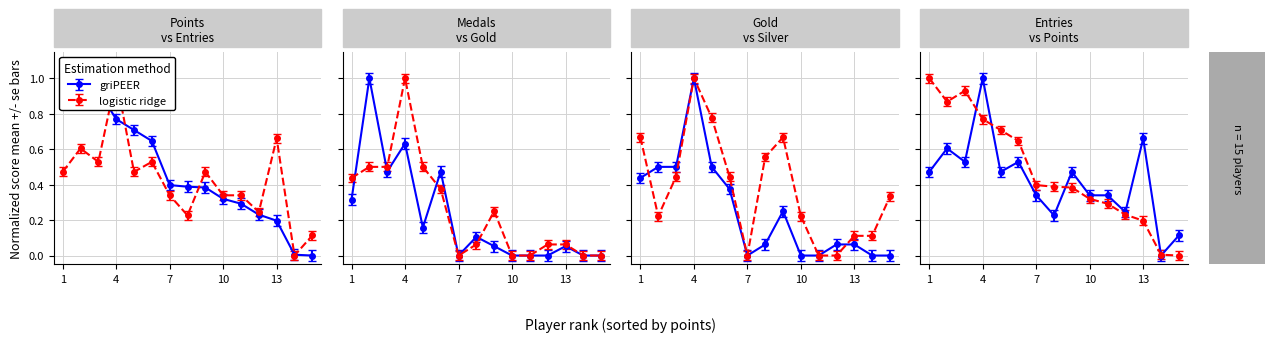

Is it true that Gold equals 0.9 at 4?

False